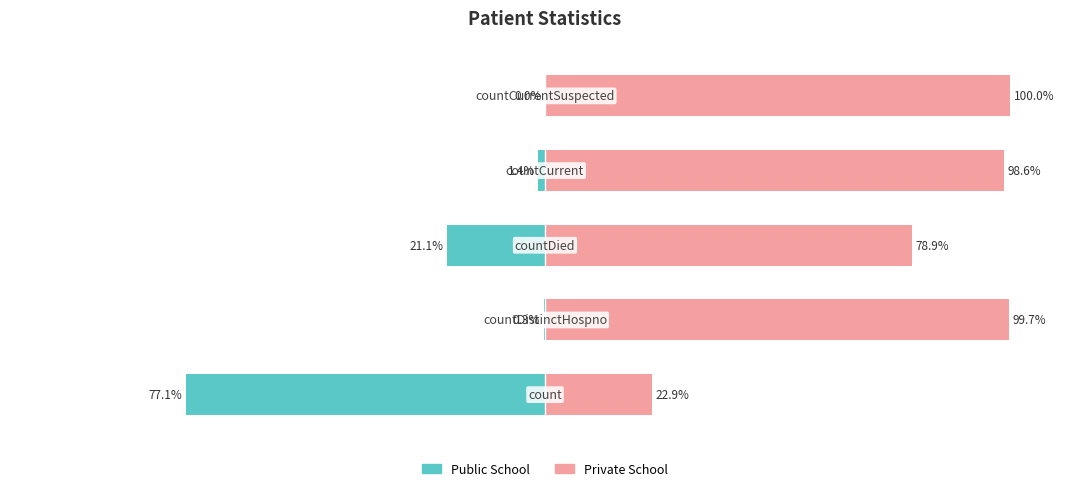

Count the number of data series in this chart.

2